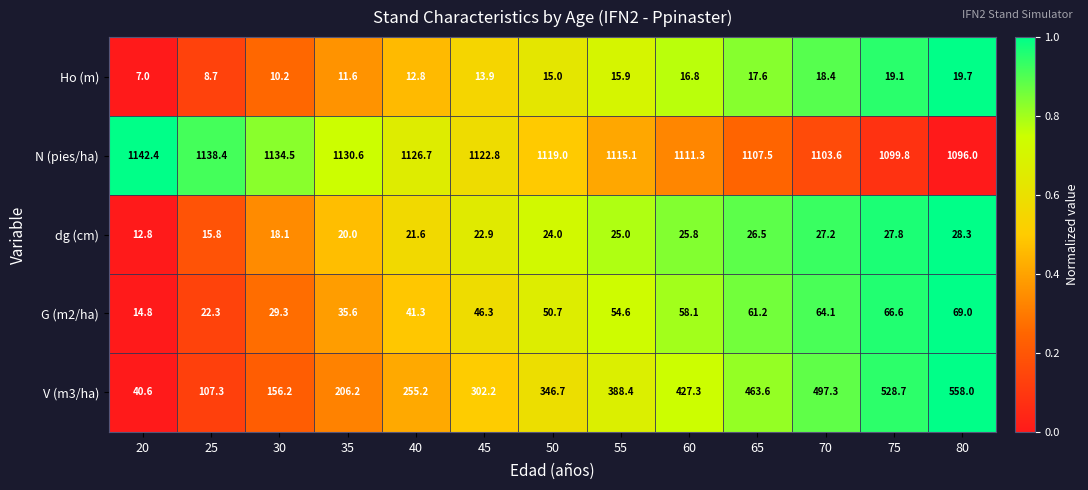

Between 20 and 60, which series saw the biggest shift?

V (m3/ha)